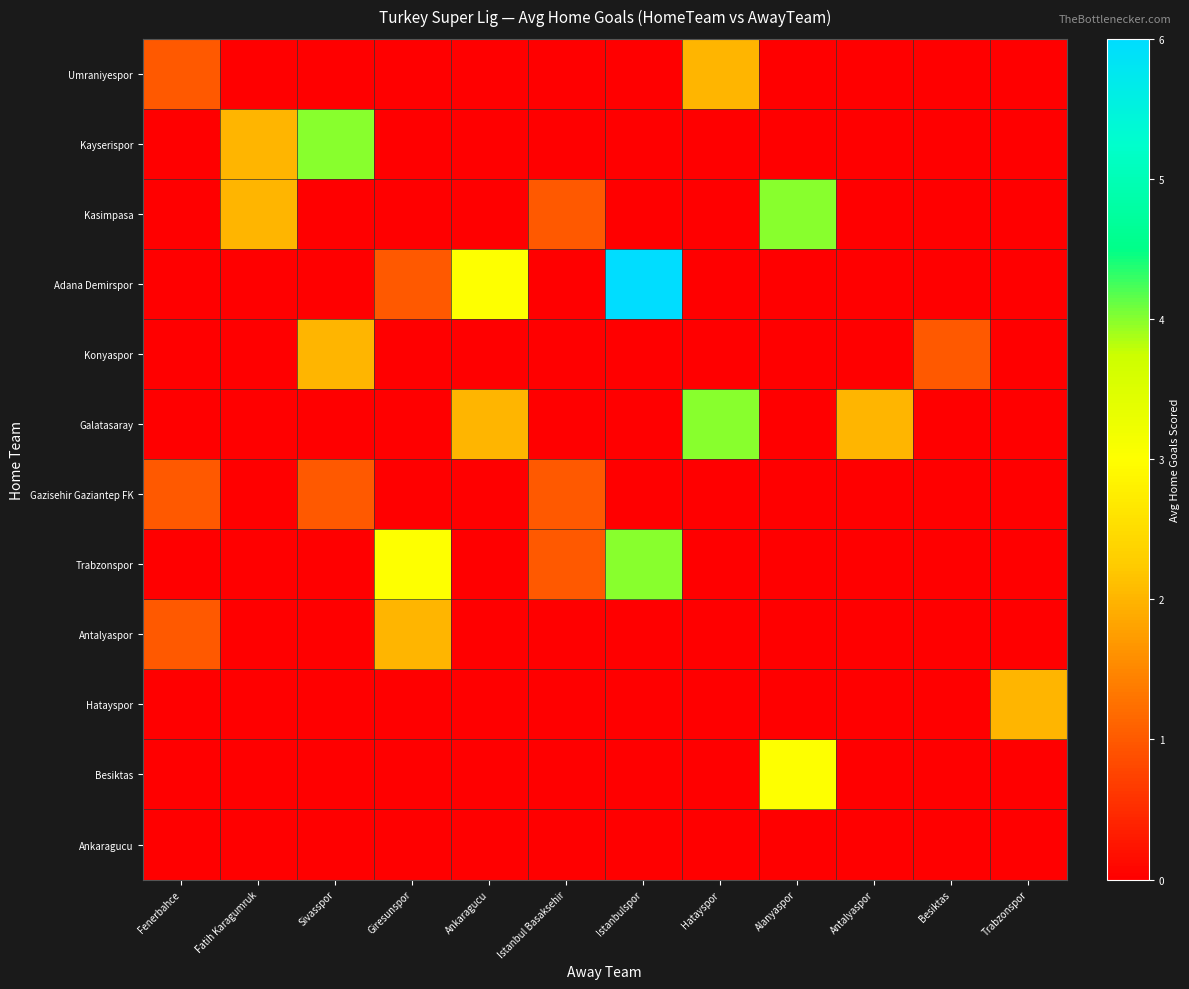

Rank the series at Antalyaspor from lowest to highest value.

Umraniyespor, Kayserispor, Kasimpasa, Adana Demirspor, Konyaspor, Gazisehir Gaziantep FK, Trabzonspor, Antalyaspor, Besiktas, Ankaragucu, Hatayspor, Galatasaray